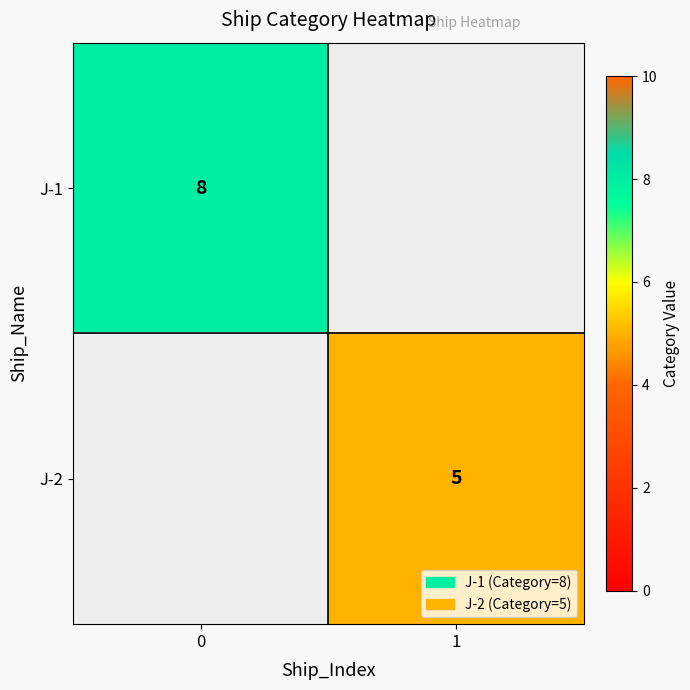

At how many categories does at least one series exceed 5?

1